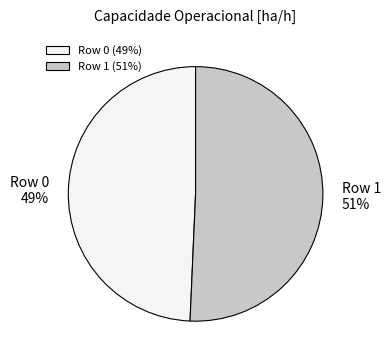

Is the sum of Row 0 and Row 1 greater than half?

Yes